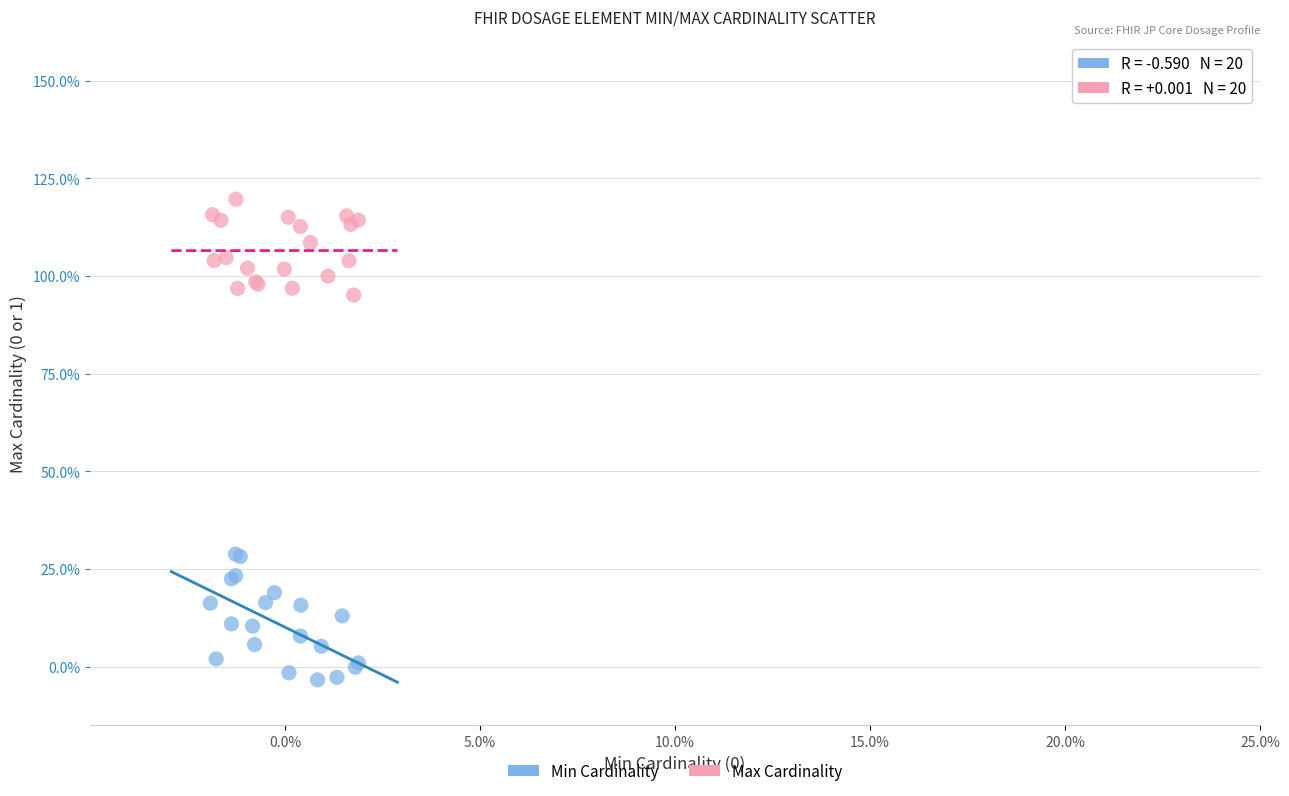

Which series reaches the minimum Y coordinate?

Min Cardinality